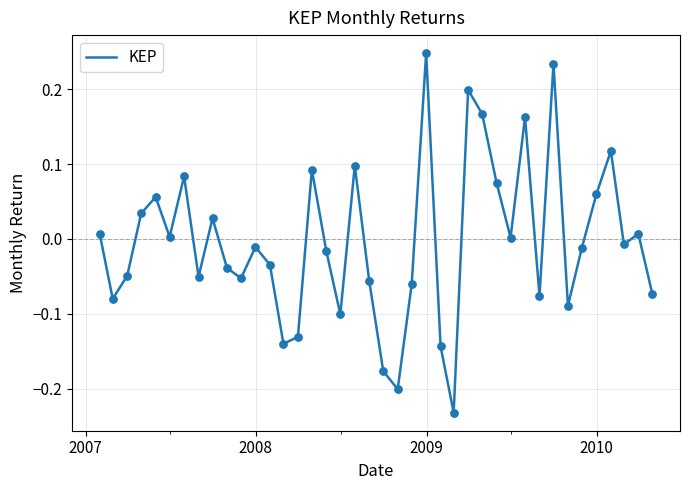

What is the difference between the maximum and minimum values?

0.5